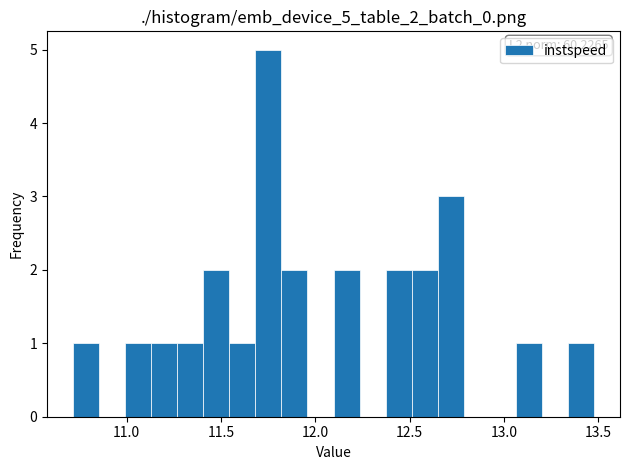

Read against the x-axis, roughly where is the centre of the tallest bar?

11.75